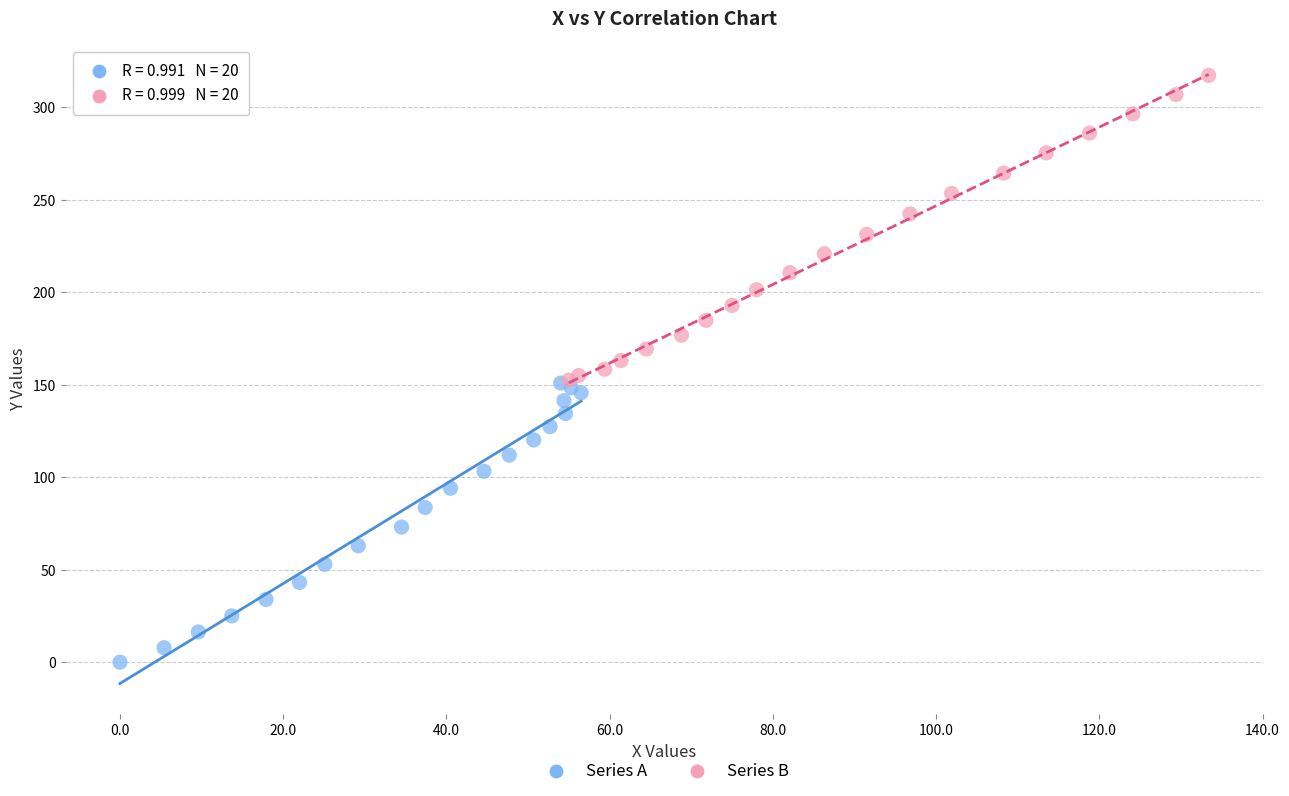

Which series reaches the maximum Y coordinate?

Series B